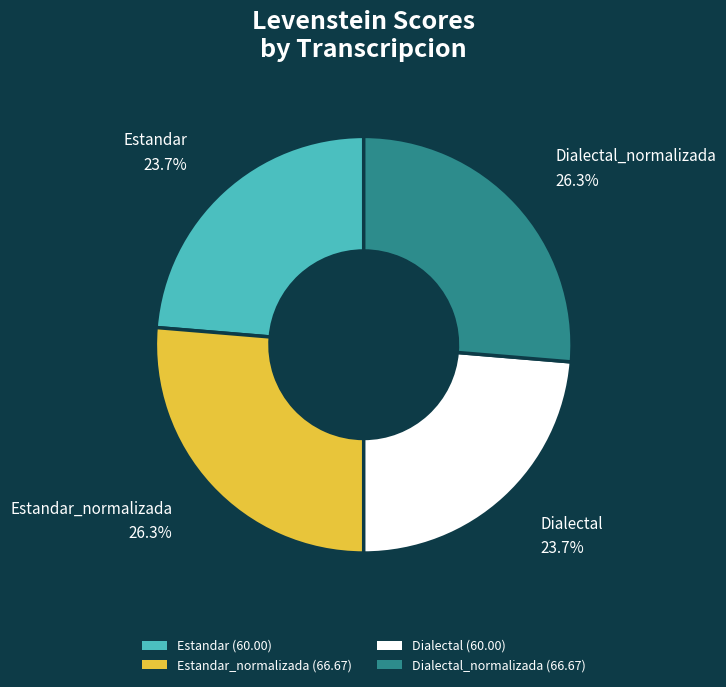

Is there a majority slice in this chart?

No